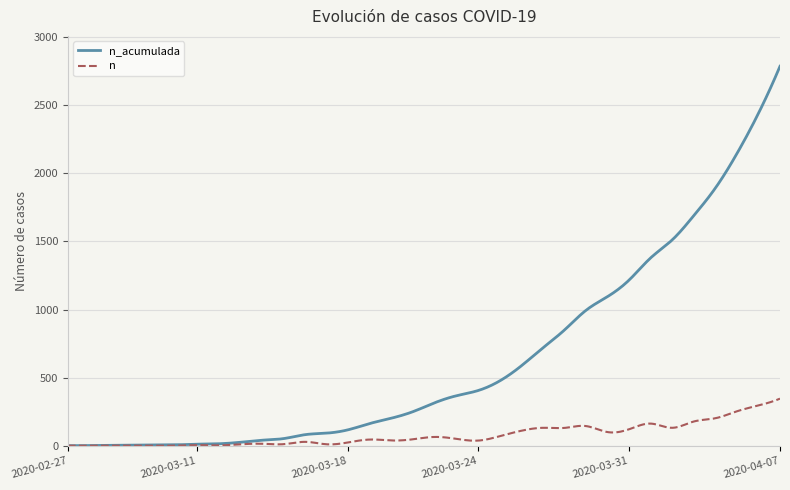

Which series has the widest spread of values?

n_acumulada